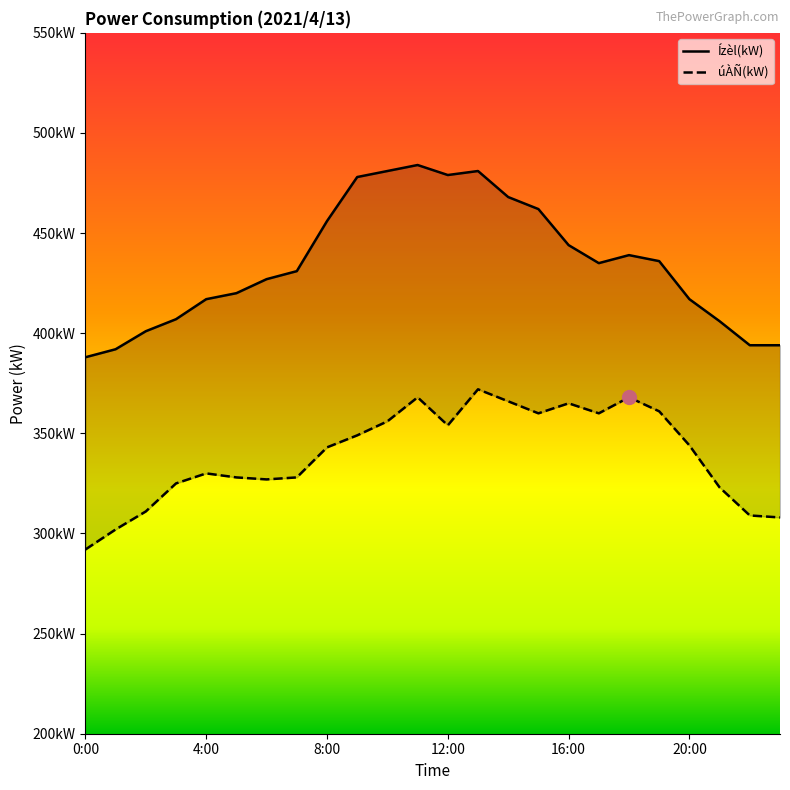

Reading right to left, list all the values displayed in this chart.

úÀÑ(kW): 23:00=308	22:00=309	21:00=323	20:00=344	19:00=361	18:00=368	17:00=360	16:00=365	15:00=360	14:00=366	13:00=372	12:00=354	11:00=368	10:00=356	9:00=349	8:00=343	7:00=328	6:00=327	5:00=328	4:00=330	3:00=325	2:00=311	1:00=302	0:00=292
Ízèl(kW): 23:00=394	22:00=394	21:00=406	20:00=417	19:00=436	18:00=439	17:00=435	16:00=444	15:00=462	14:00=468	13:00=481	12:00=479	11:00=484	10:00=481	9:00=478	8:00=456	7:00=431	6:00=427	5:00=420	4:00=417	3:00=407	2:00=401	1:00=392	0:00=388